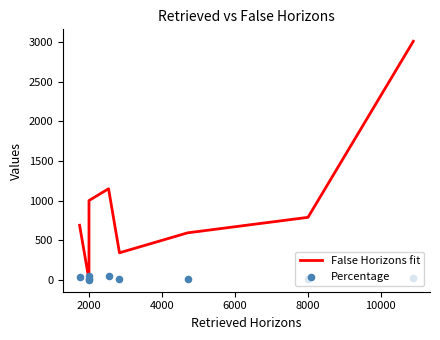

Which series contains the highest Y value?

False Horizons fit